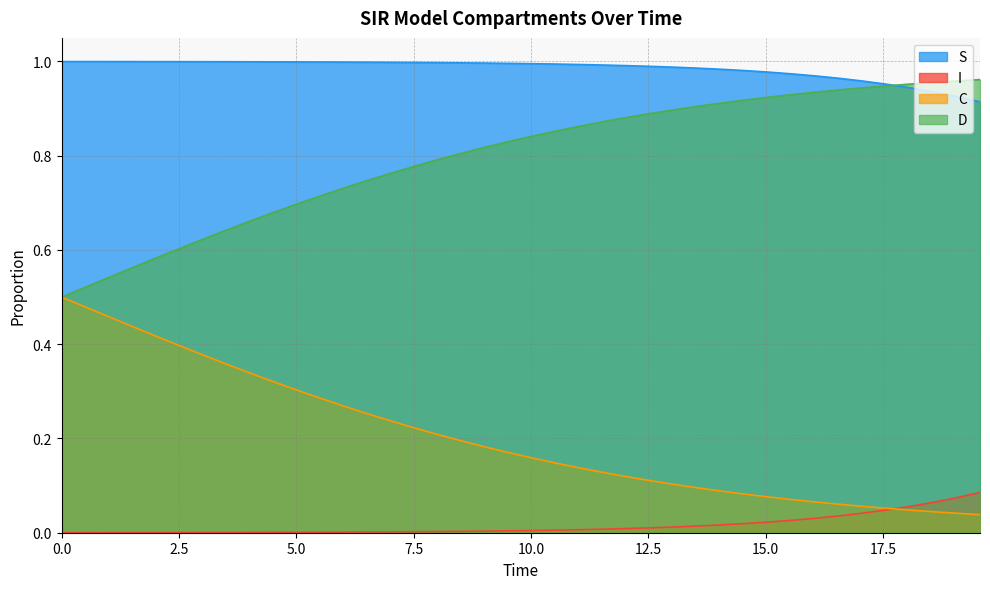

How many series are shown in this chart?

4